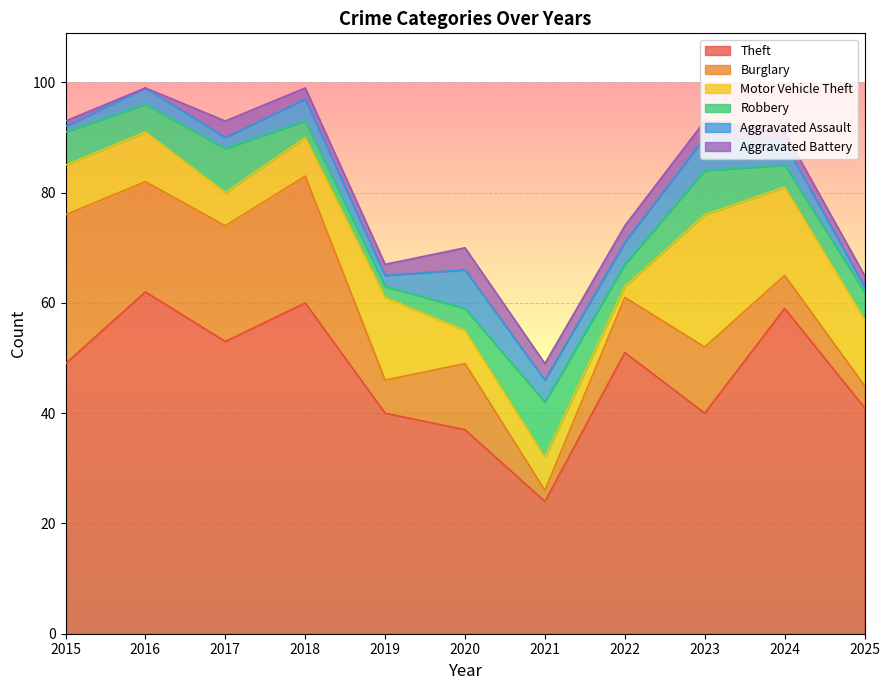

At how many categories does at least one series exceed 20?

11